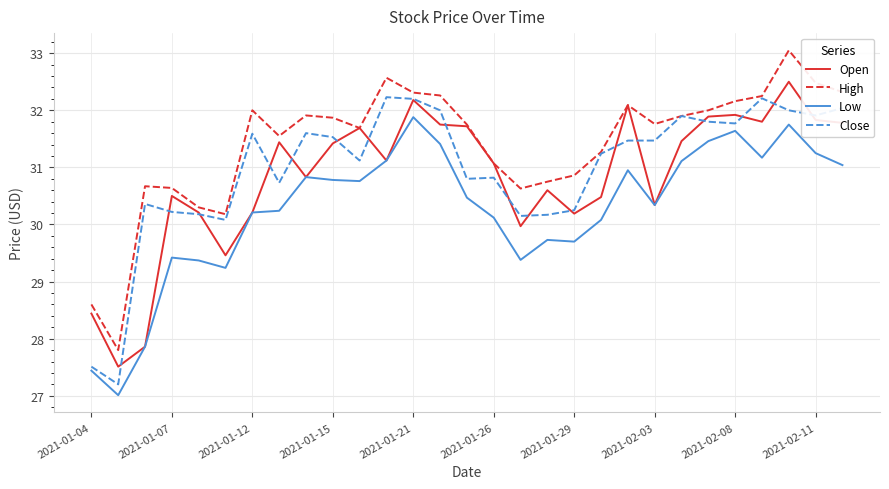

What is the highest value of the Low series?

31.9